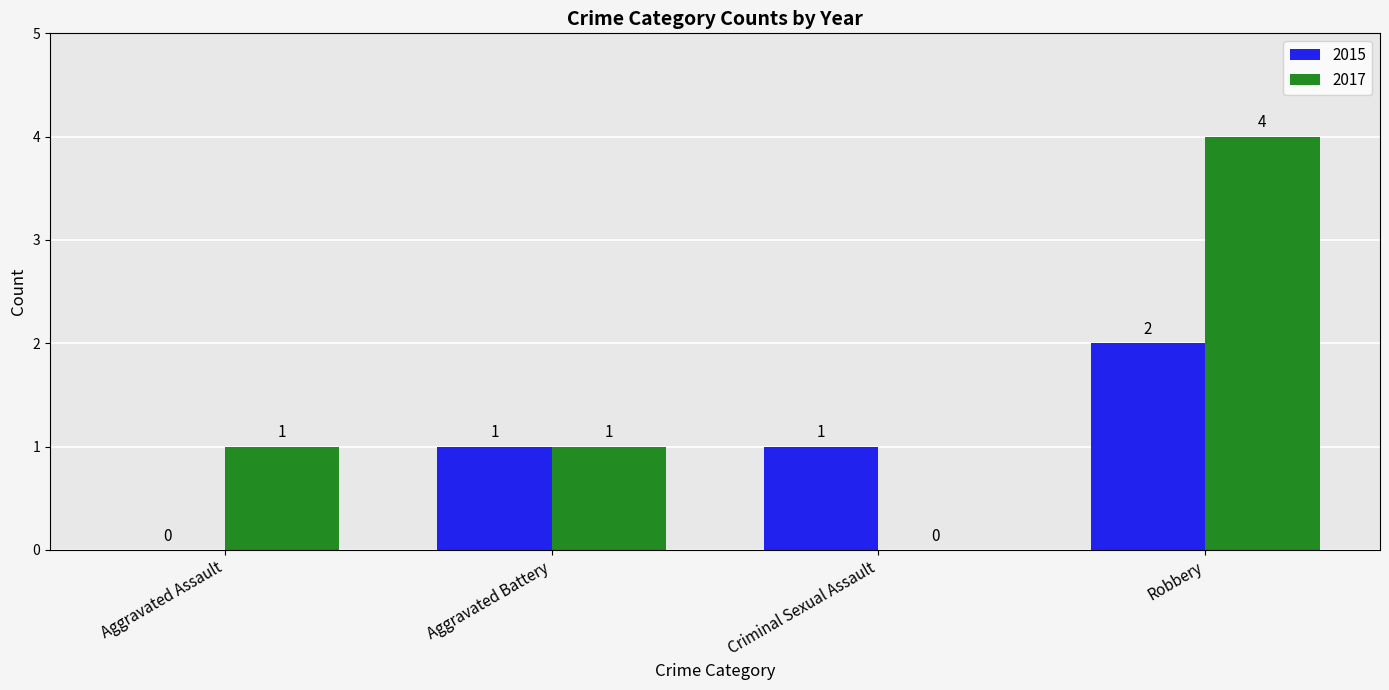

Reading right to left, list all the values displayed in this chart.

2015: 2	1	1	0
2017: 4	0	1	1